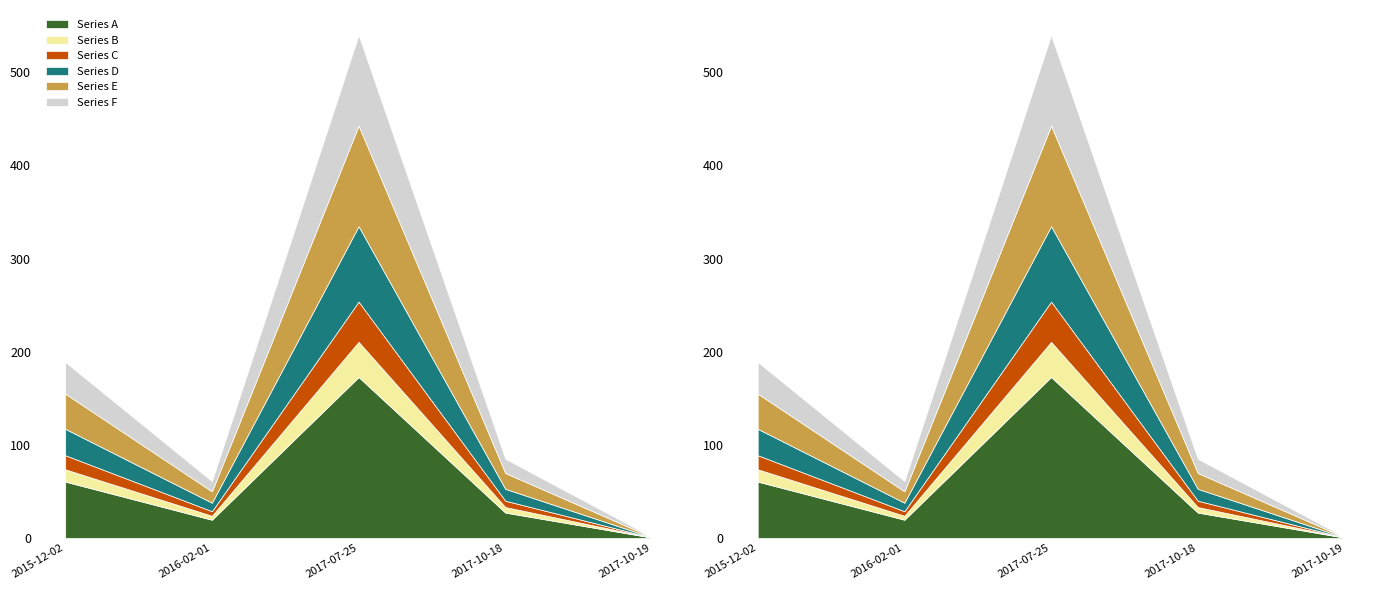

List the labels in order of value, smallest first.

2017-10-19, 2016-02-01, 2017-10-18, 2015-12-02, 2017-07-25